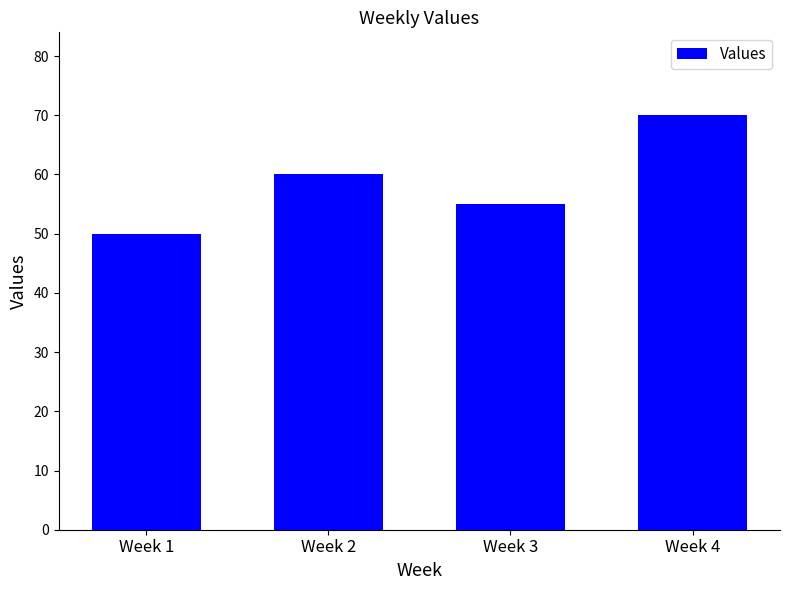

What is the smallest value displayed?

50